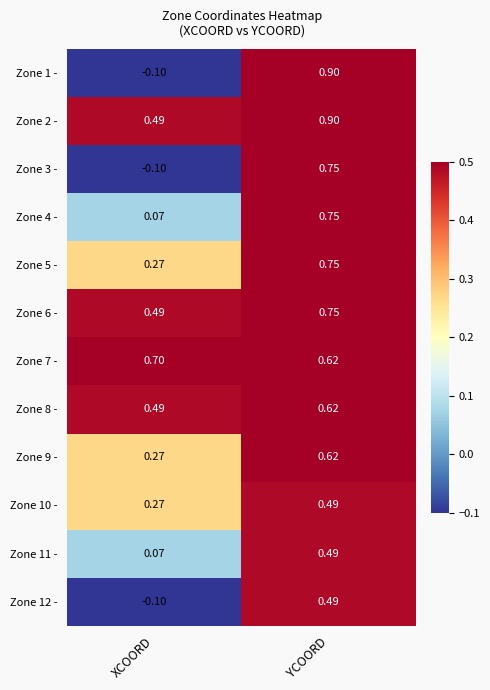

Which label corresponds to the smallest value in the chart?

XCOORD